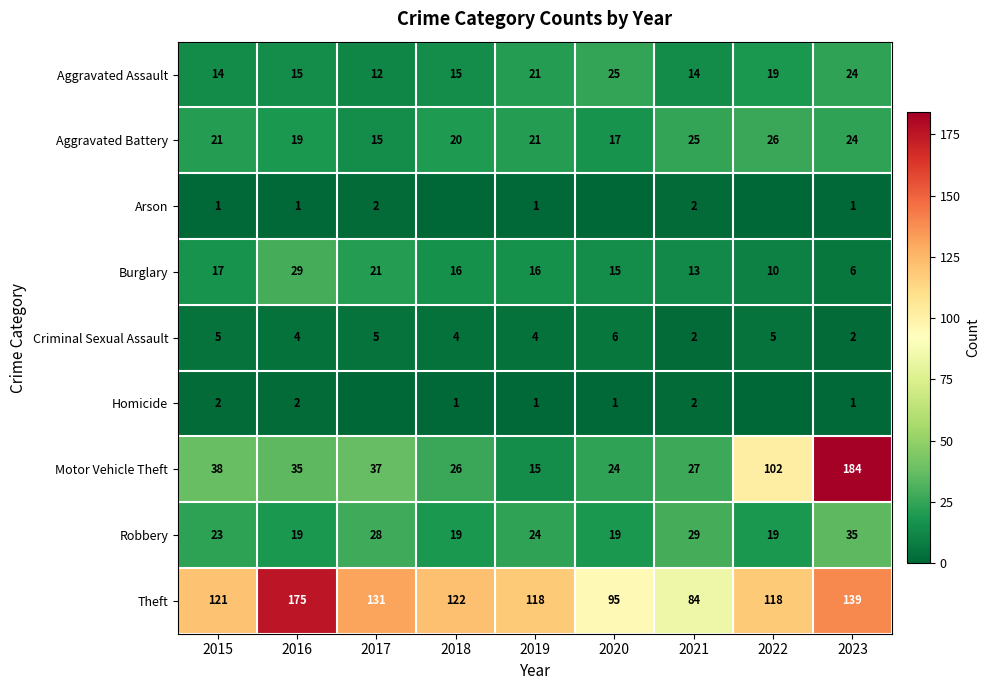

The Motor Vehicle Theft series shows 17 at 2017. True or false?

False